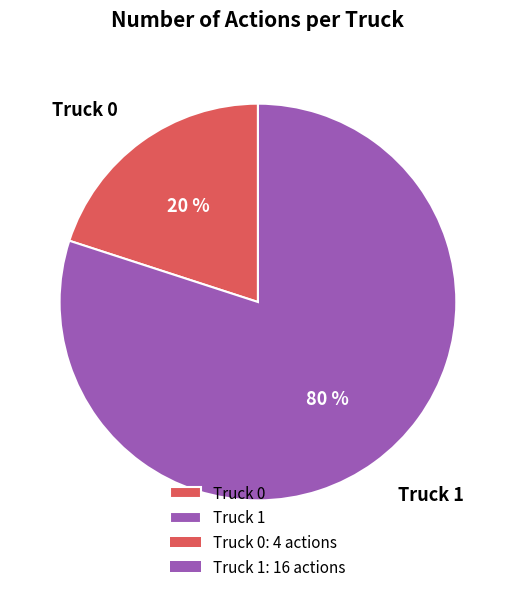

Which slice is the largest?

Truck 1